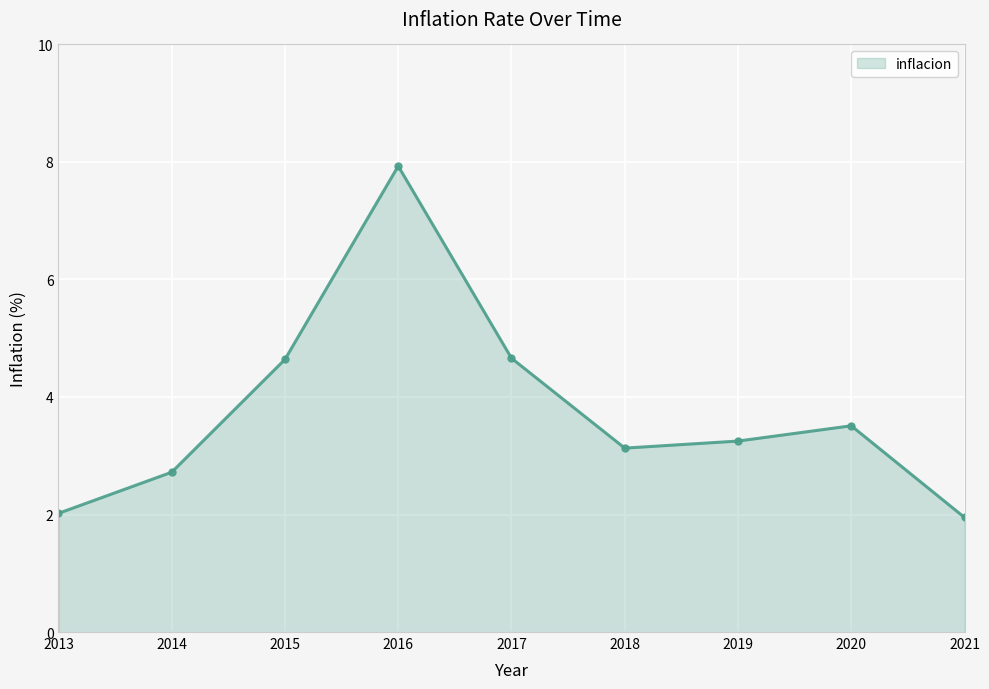

True or false: the data shows 2.8 at 2017.

False